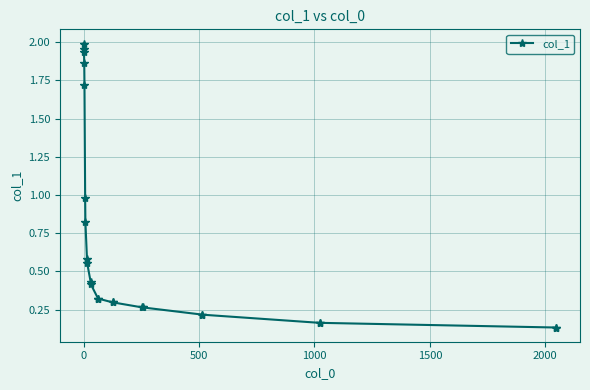

What is the sum of all values?

16.0